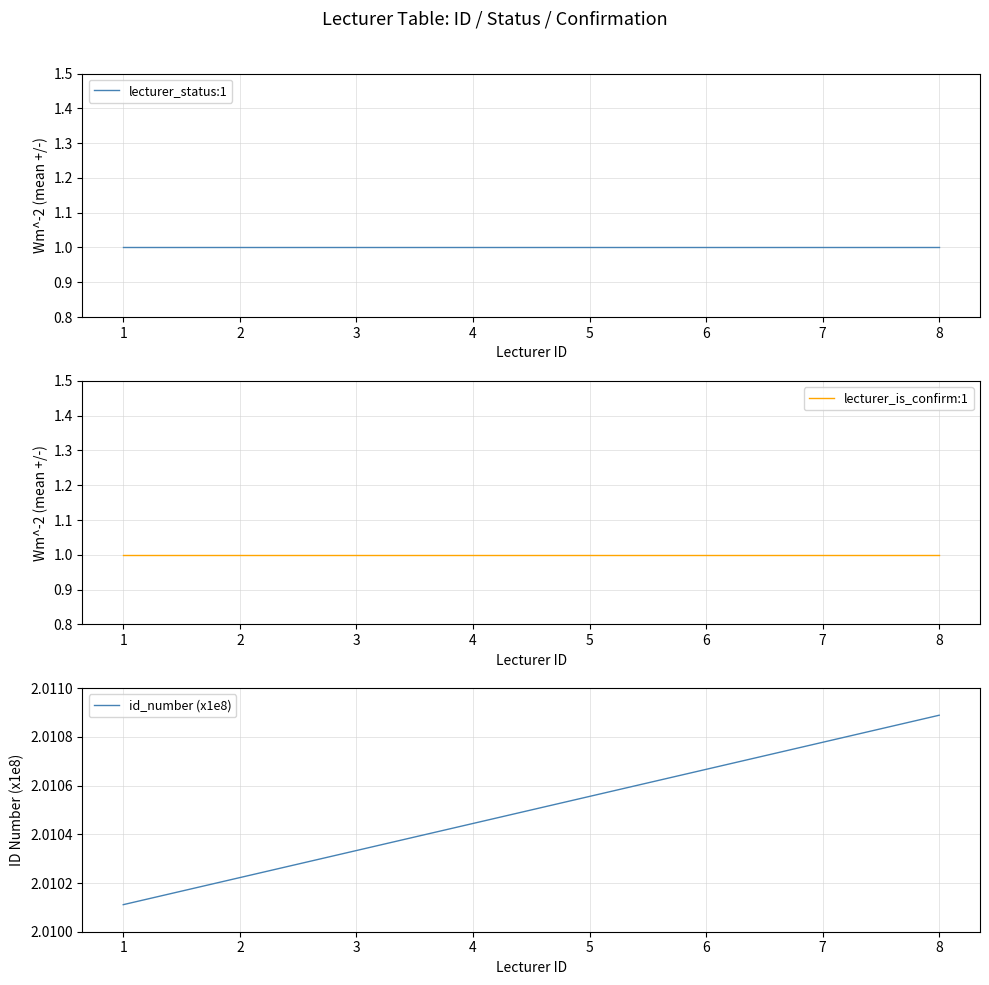

What is the total value across all series at 1?

4.0